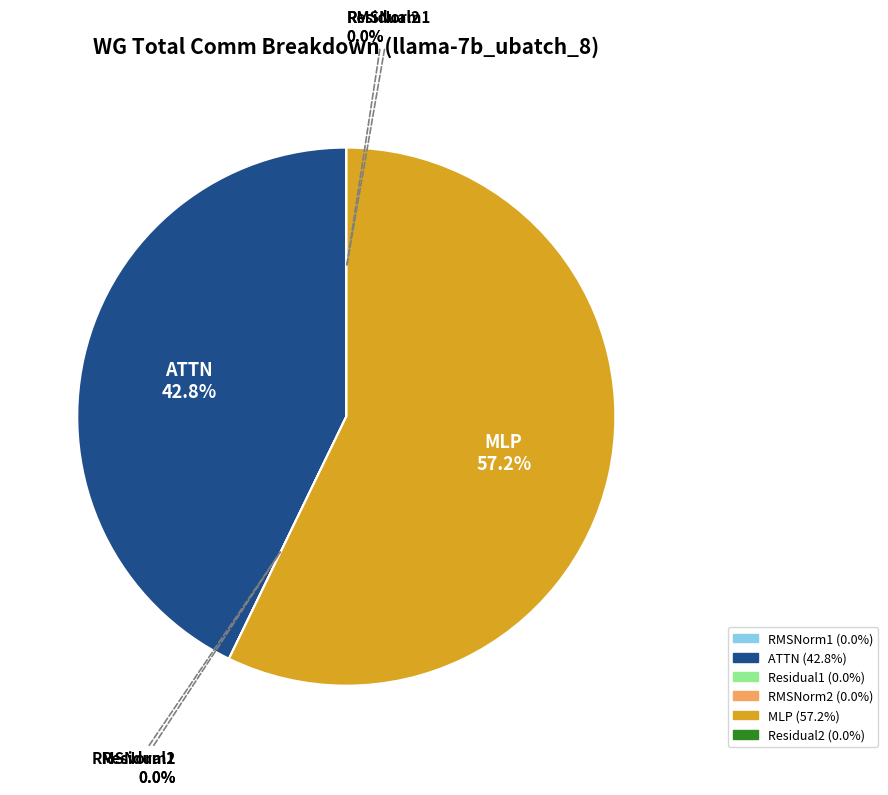

What percentage is the MLP slice, to the nearest percent?

57%